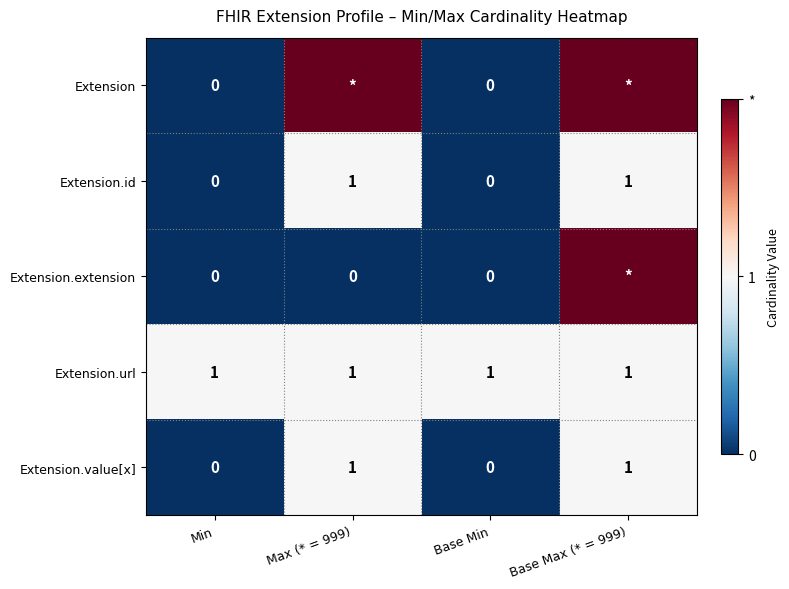

True or false: Extension.value[x] has a value of 0 at Min.

True